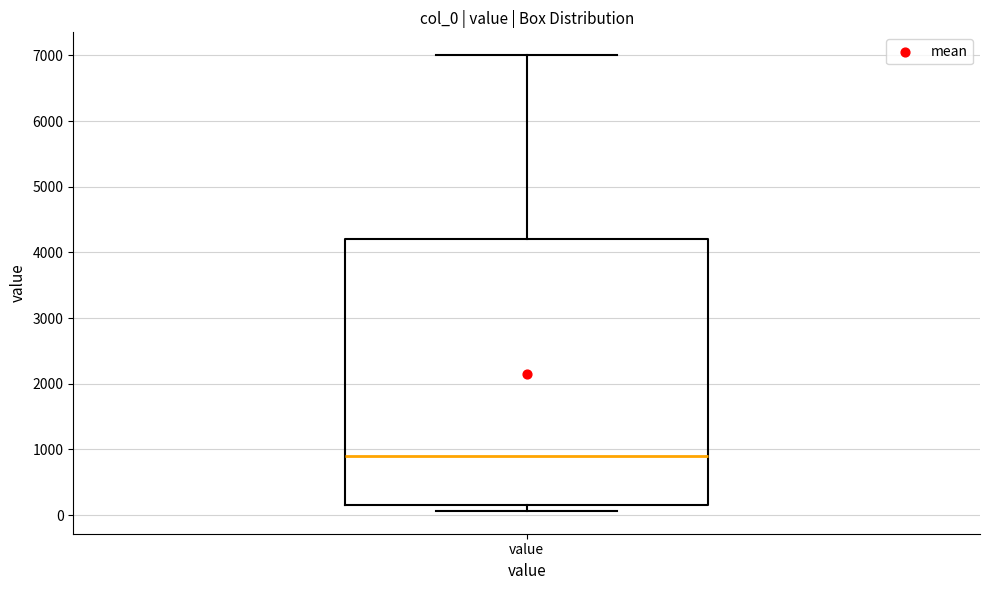

Where is the upper edge of the box for value on the y-axis? The values are not printed on the chart, so give them approximately, as read against the axis.

4200